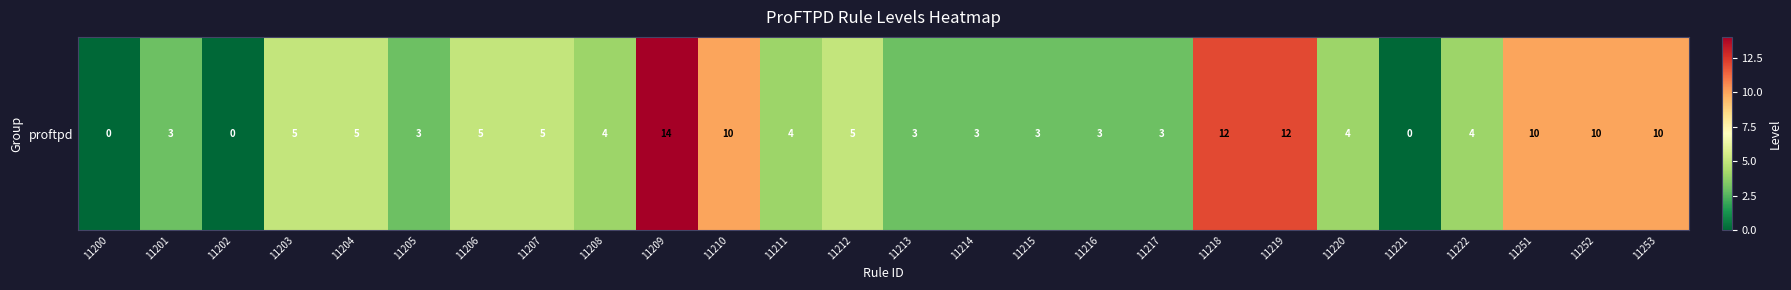

True or false: the data shows 7 at 11206.

False